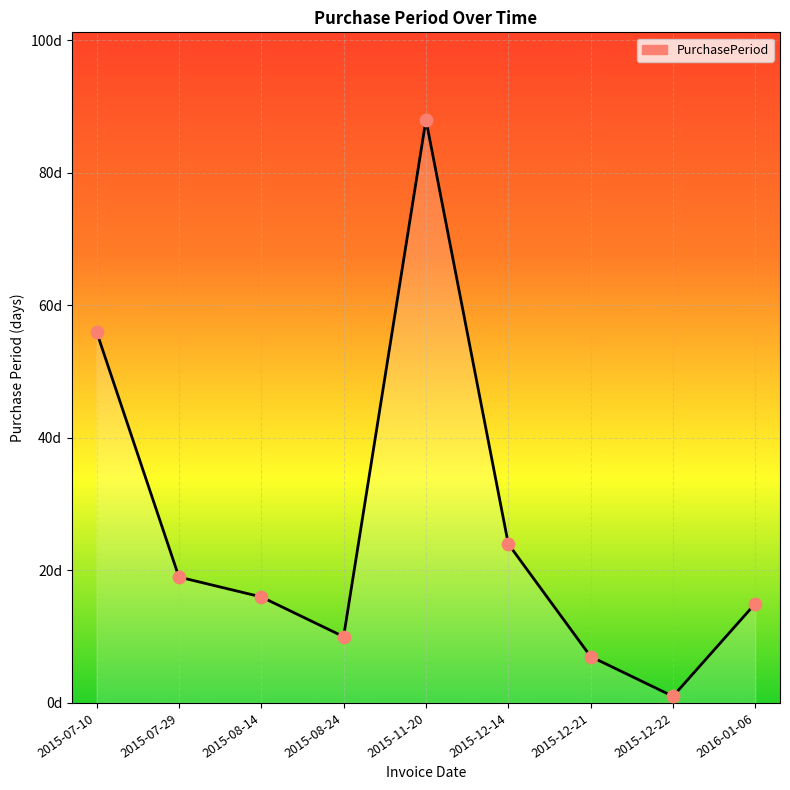

Approximately how many times larger is the value at 2015-08-14 compared to 2015-12-21?

2.3